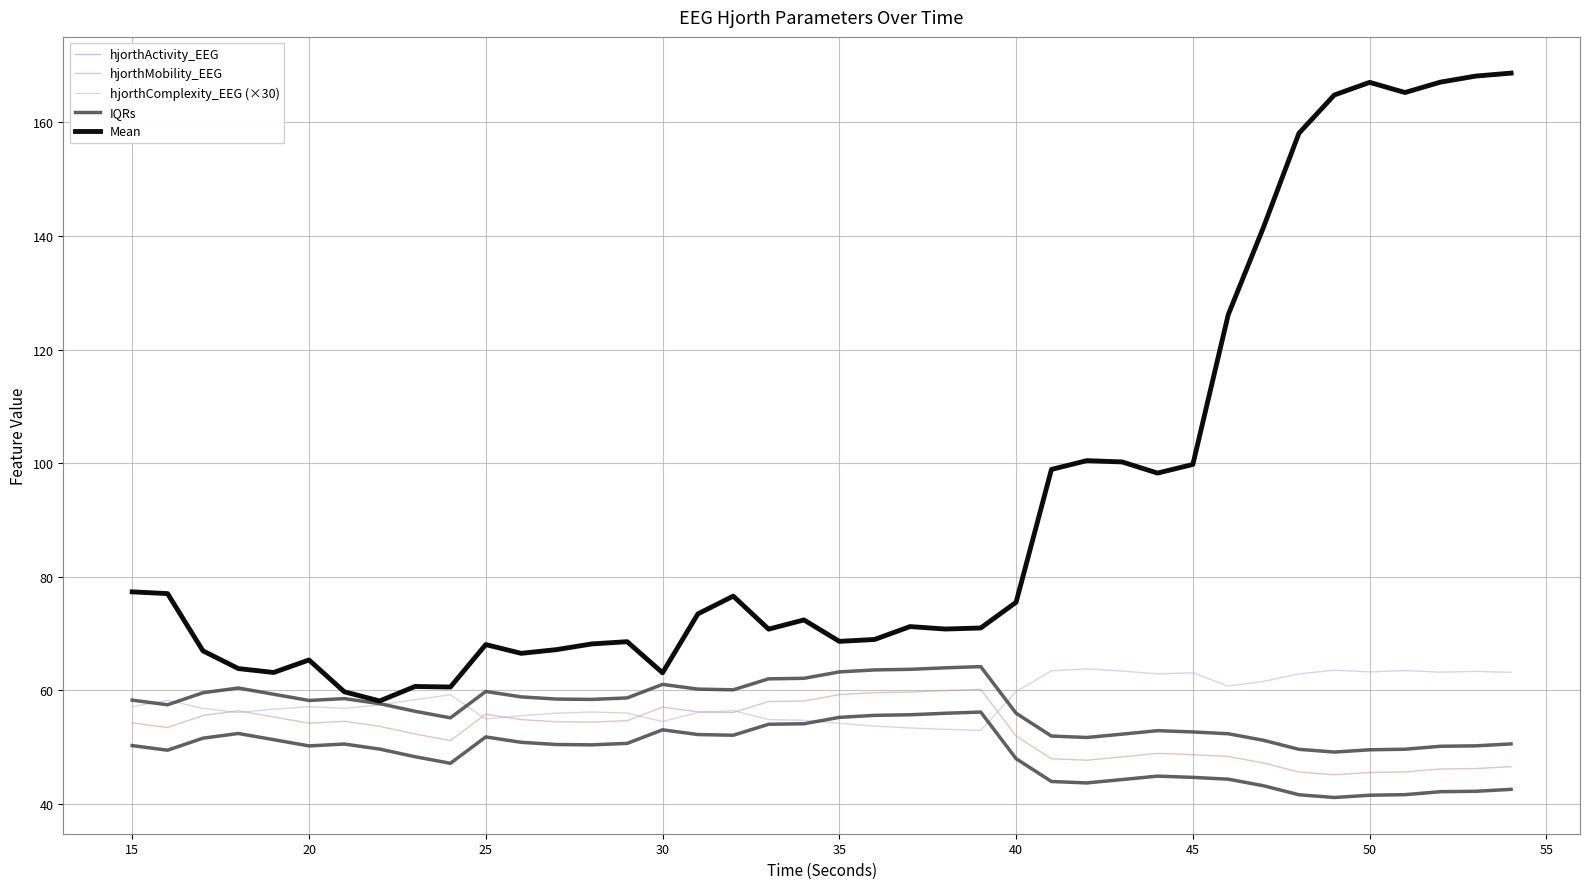

What is the value of the IQRs point at the 3rd from the left?

51.6